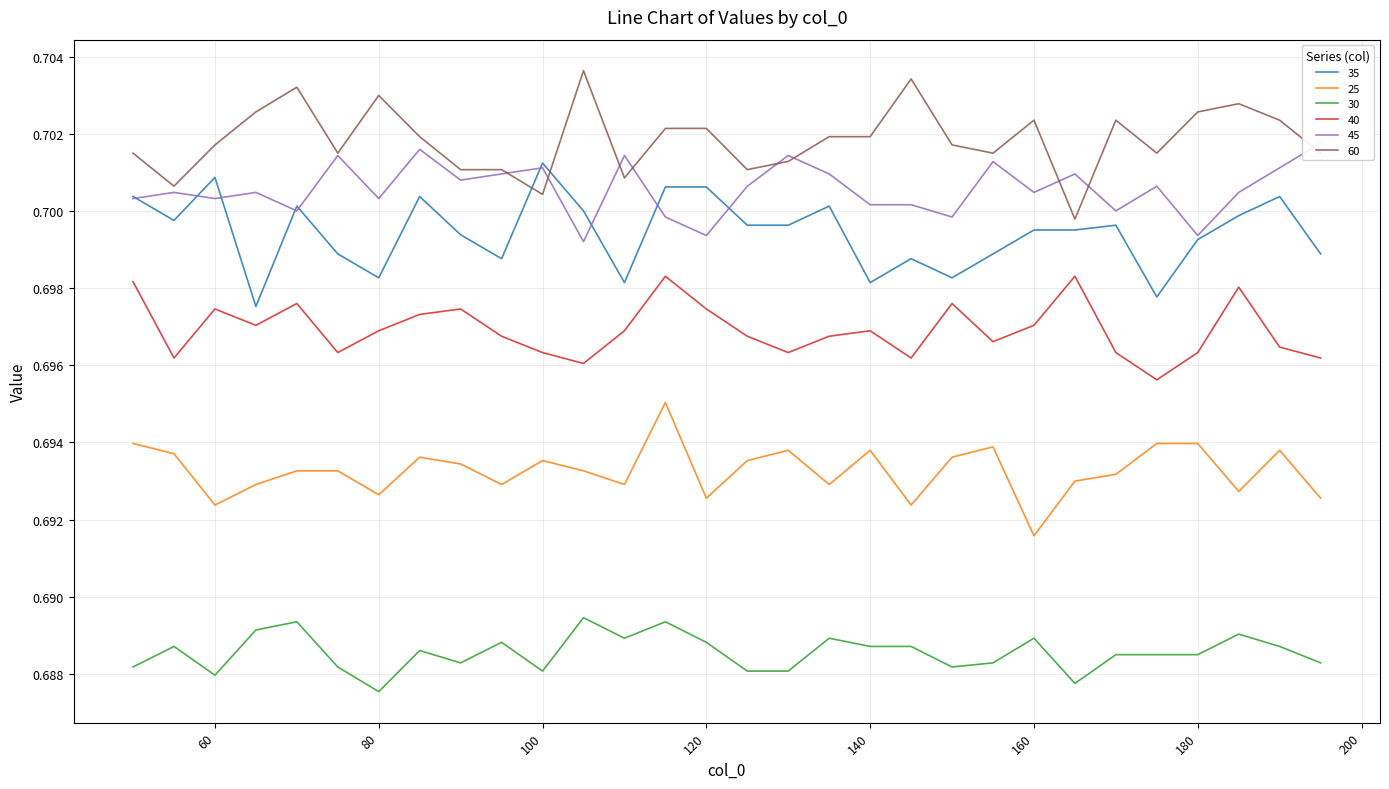

True or false: 40 has more than 2 points higher than both neighbors.

True